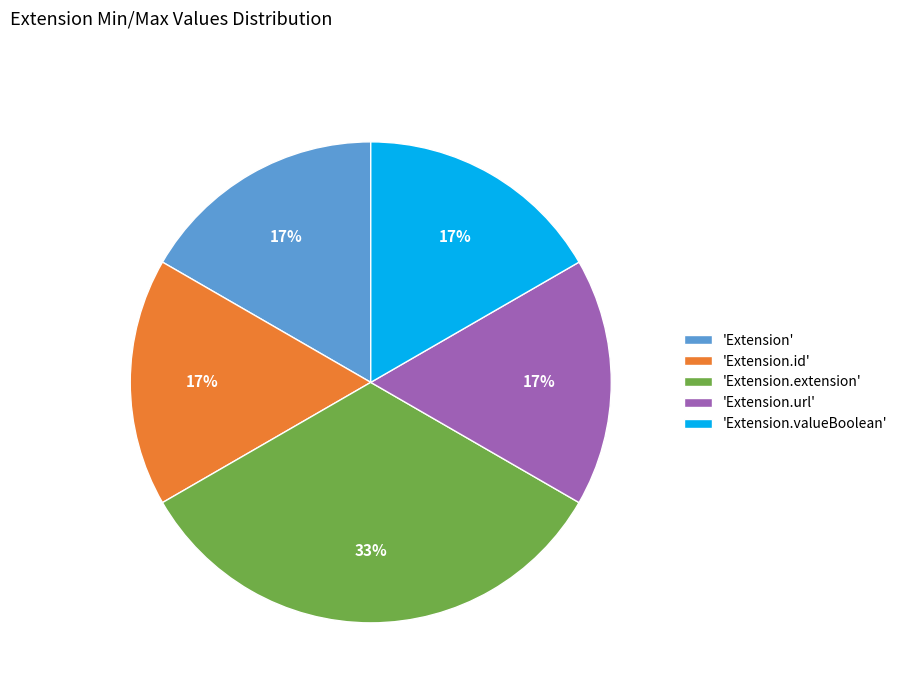

Does any single category account for the majority?

No